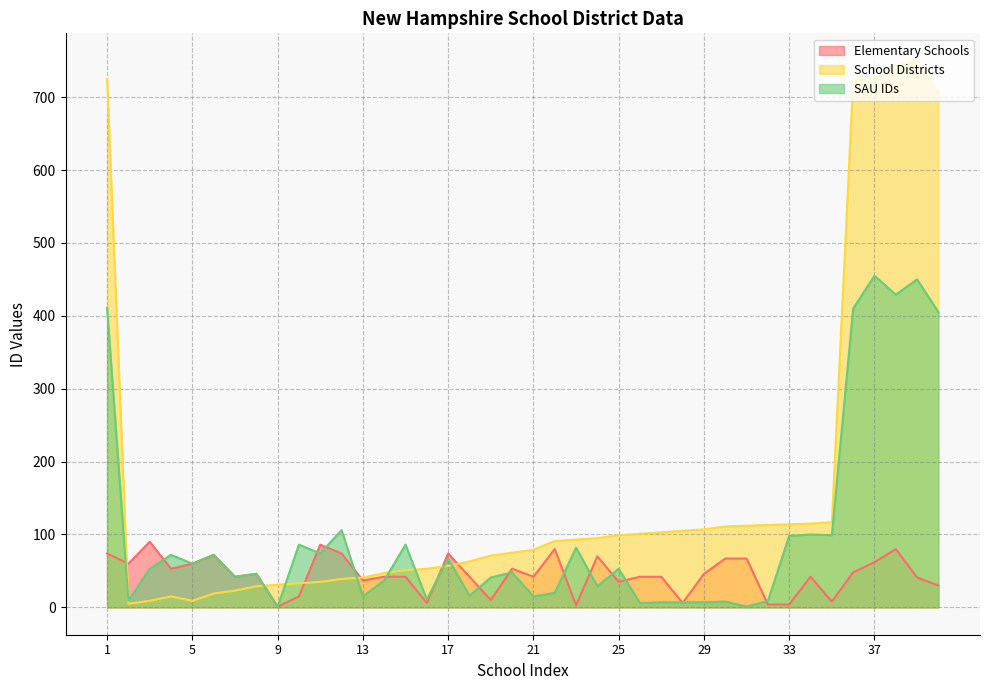

What is the difference between the second highest and second lowest values in the Elementary Schools series?

83